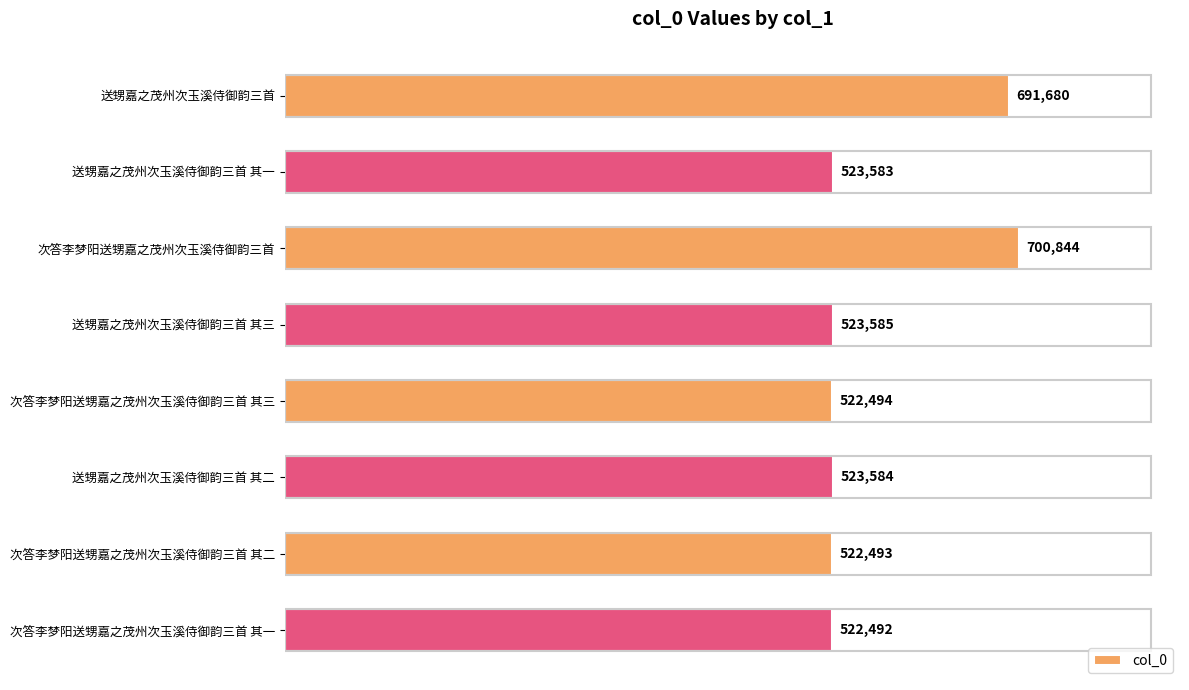

Between 送甥嘉之茂州次玉溪侍御韵三首 其一 and 次答李梦阳送甥嘉之茂州次玉溪侍御韵三首 其一, which is larger?

送甥嘉之茂州次玉溪侍御韵三首 其一